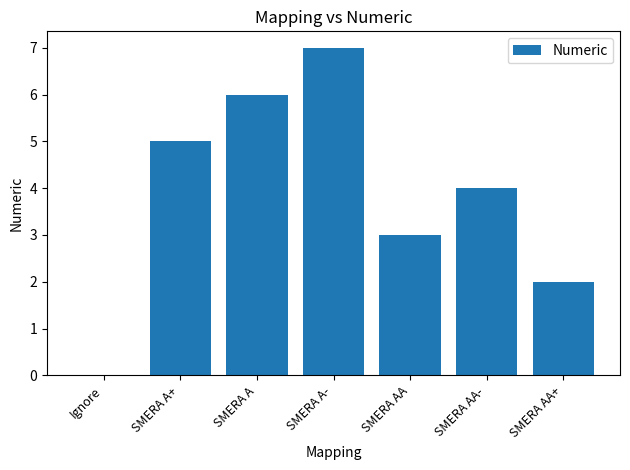

How many values are between 2 and 6?

5